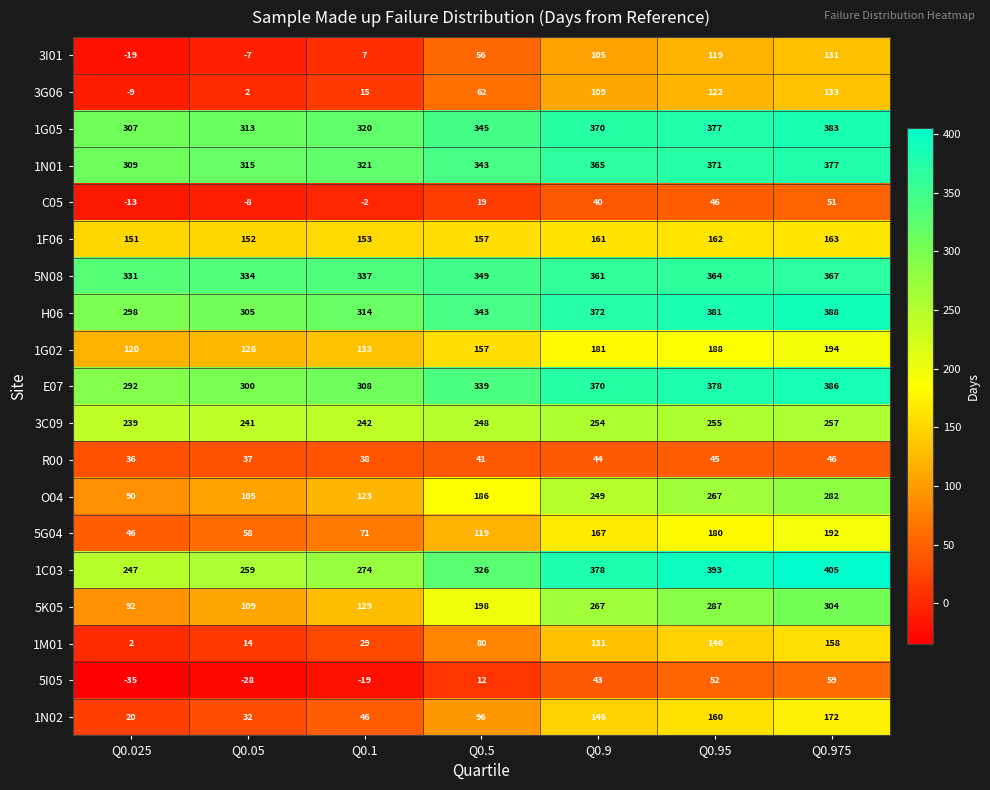

What is the difference between the highest and lowest values at Q0.95?

348